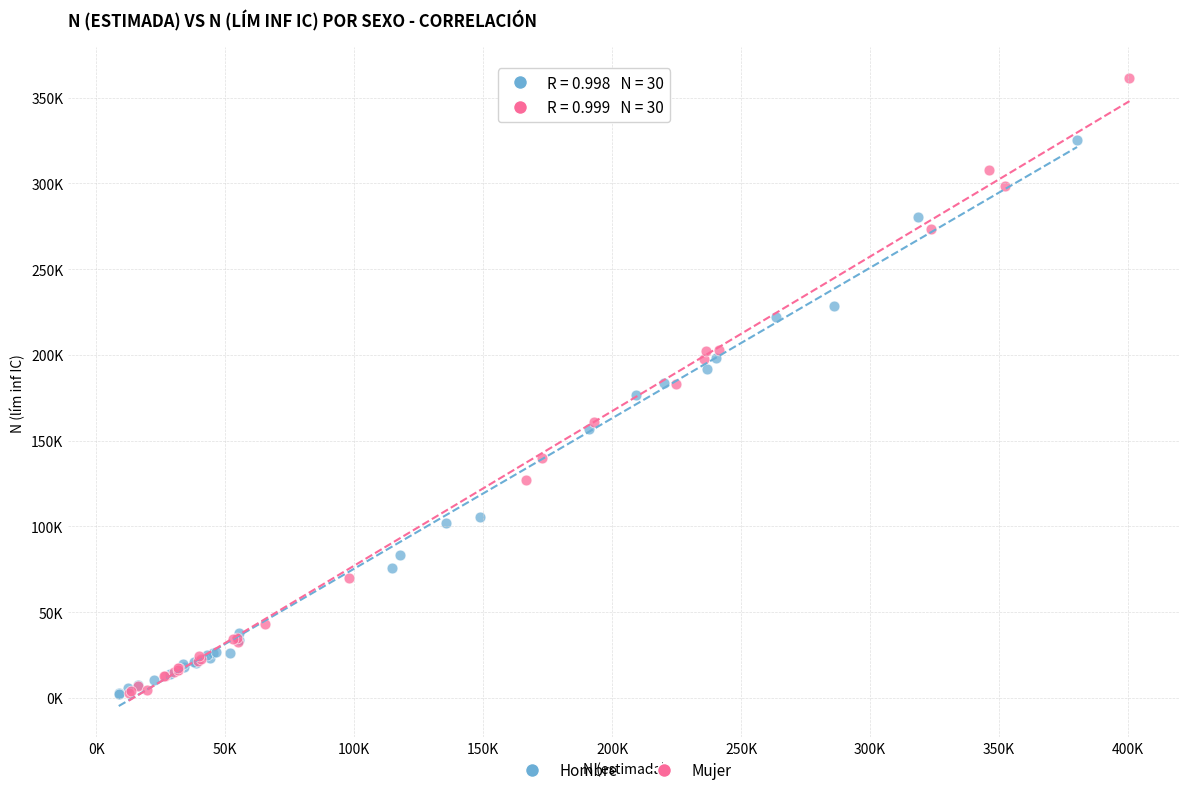

What are all the series names shown in the legend?

Hombre, Mujer